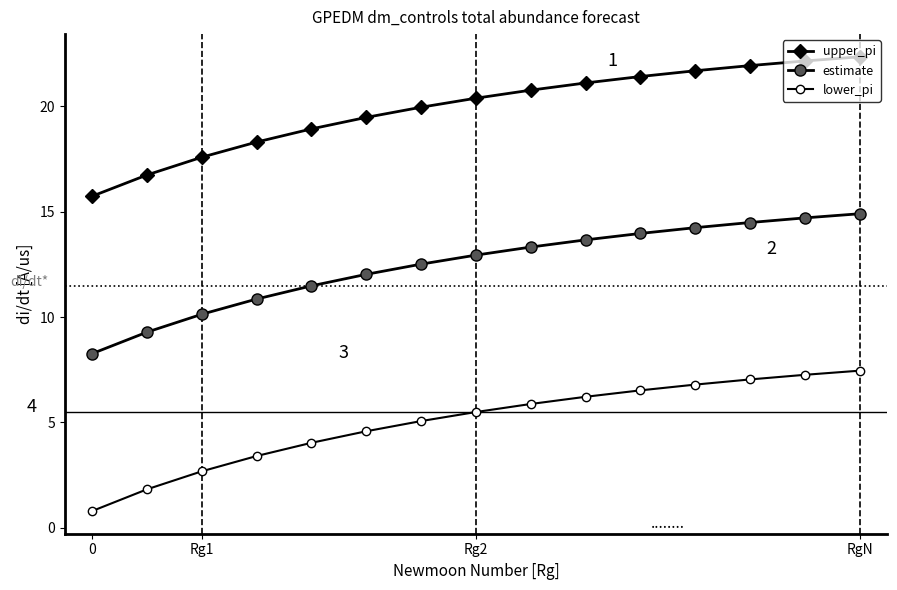

Reading left to right, extract all data points from this chart.

upper_pi: 15.7	16.7	17.6	18.3	18.9	19.5	20.0	20.4	20.8	21.1	21.4	21.7	21.9	22.2	22.4
estimate: 8.3	9.3	10.1	10.9	11.5	12.0	12.5	12.9	13.3	13.7	14.0	14.2	14.5	14.7	14.9
lower_pi: 0.8	1.8	2.7	3.4	4.0	4.6	5.1	5.5	5.9	6.2	6.5	6.8	7.0	7.3	7.5